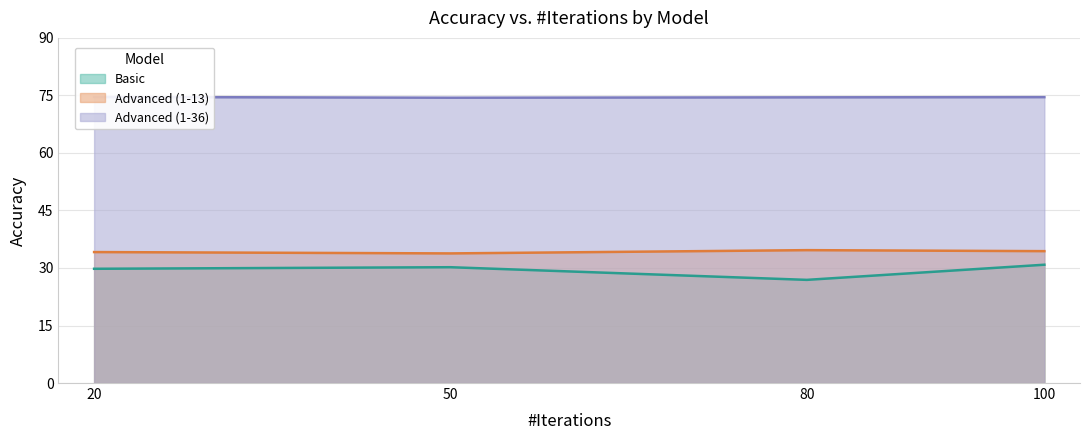

True or false: Basic and Advanced (1-36) cross at least once.

False